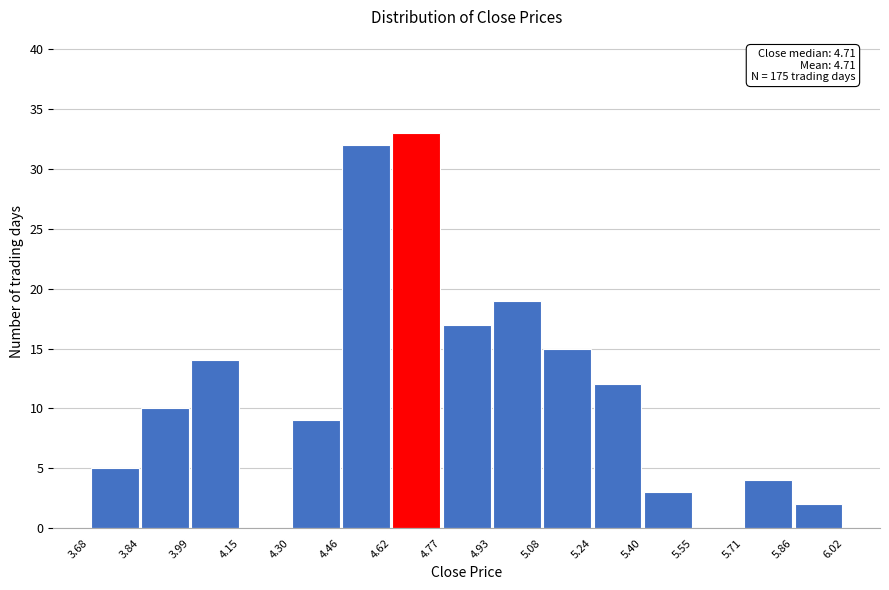

Which range on the x-axis has the tallest bar?

4.62 to 4.77